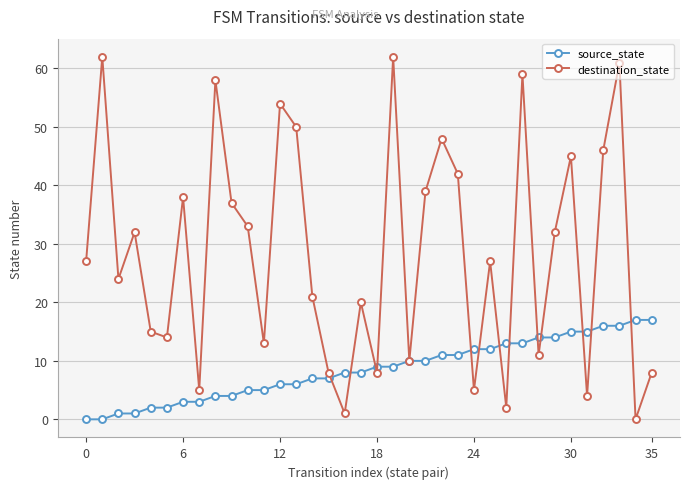

Rank the series by their maximum value, from lowest to highest.

source_state, destination_state